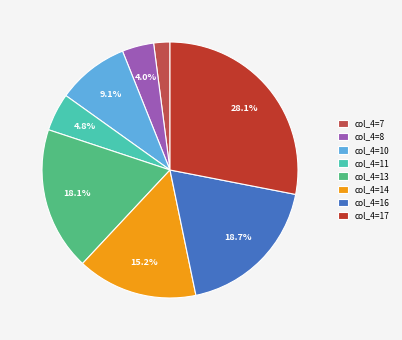

Is there any slice that represents more than half of the pie?

No